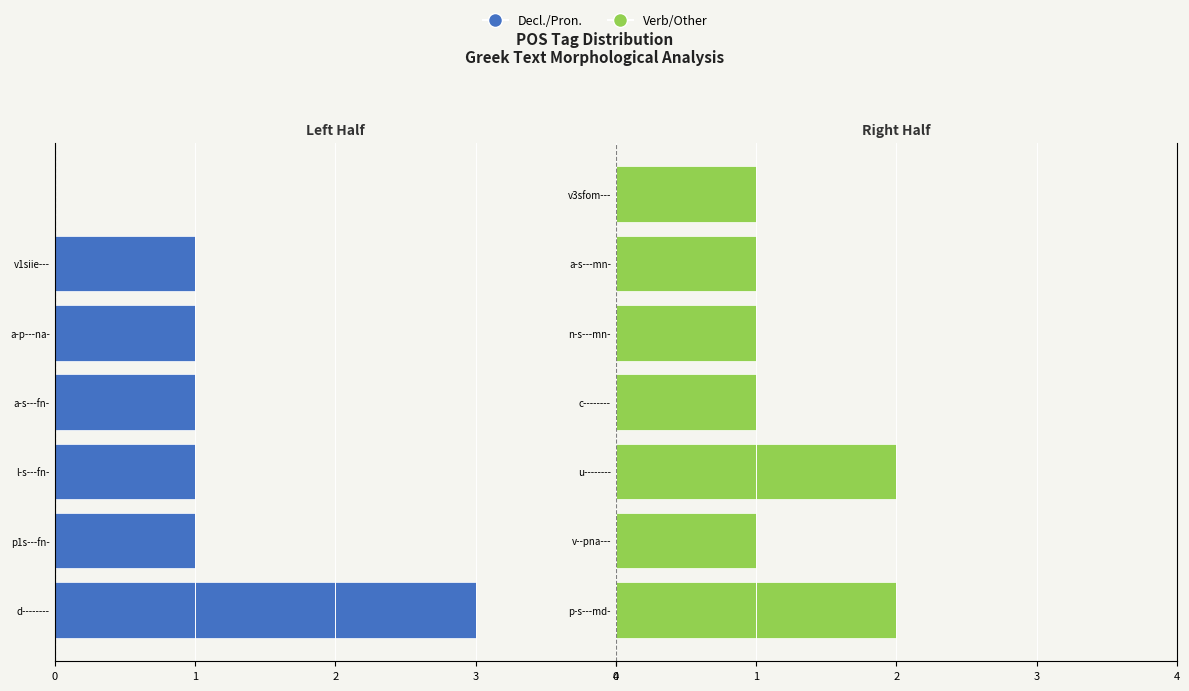

Does the chart contain any negative values?

Yes